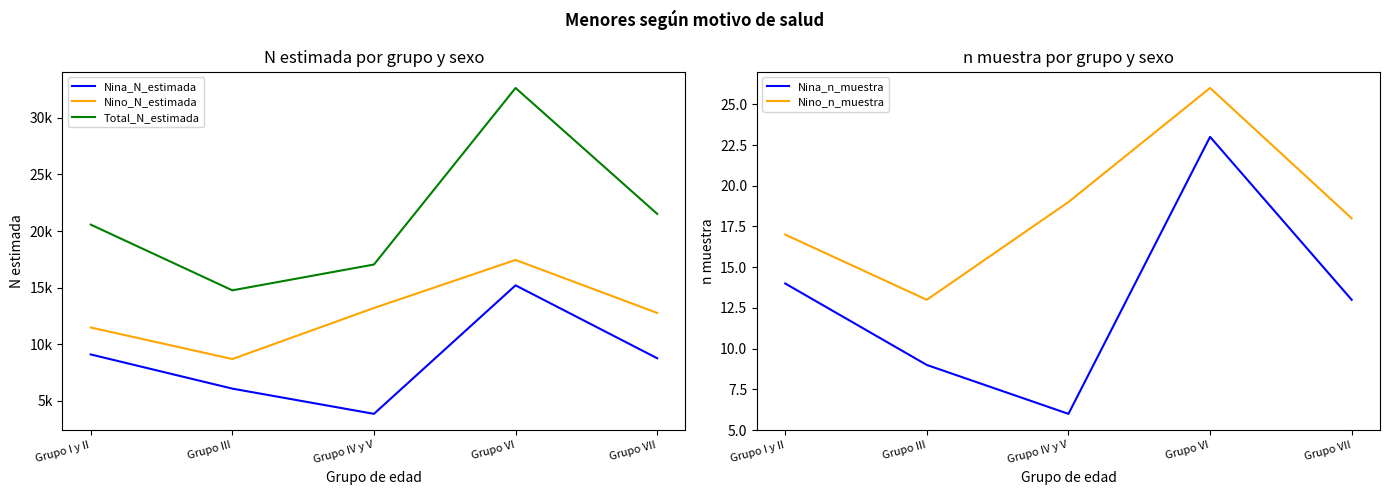

What is the difference between the maximum and second lowest values in the Nina_n_muestra series?

14